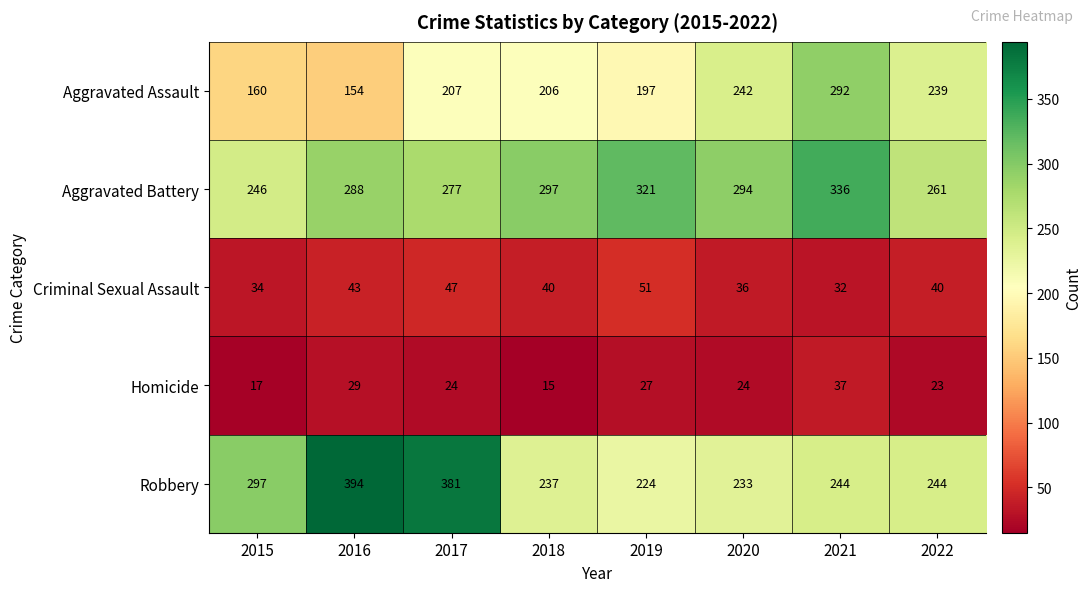

Between 2016 and 2021, which series saw the biggest shift?

Robbery